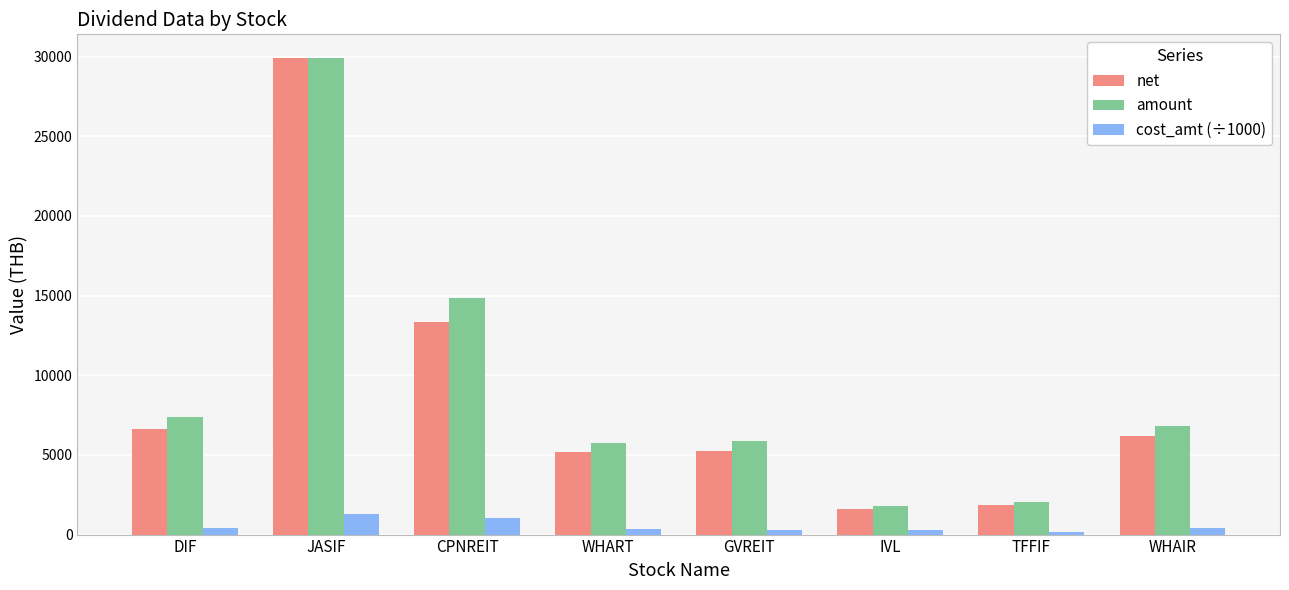

What is the minimum value for cost_amt (÷1000)?

153.0